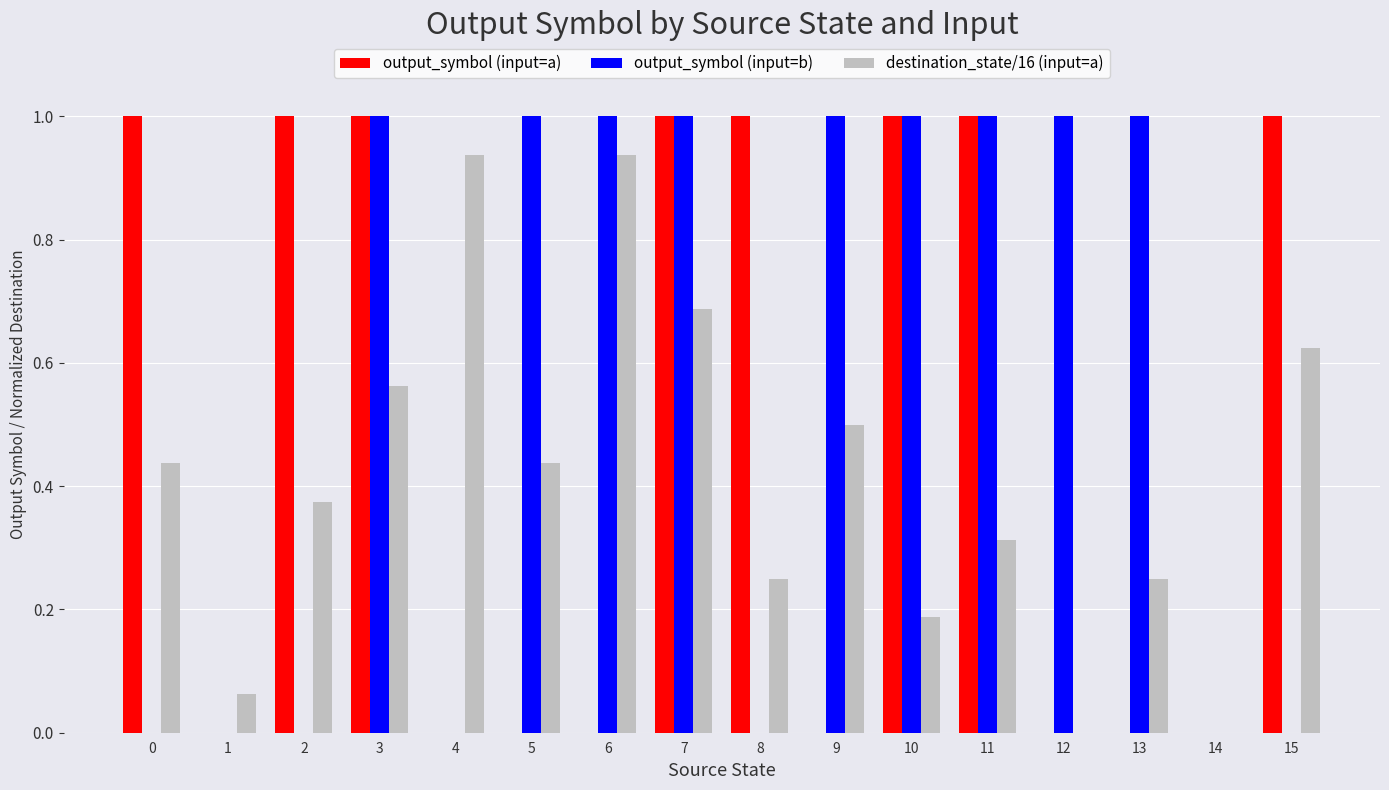

How many data points does each series have?

16